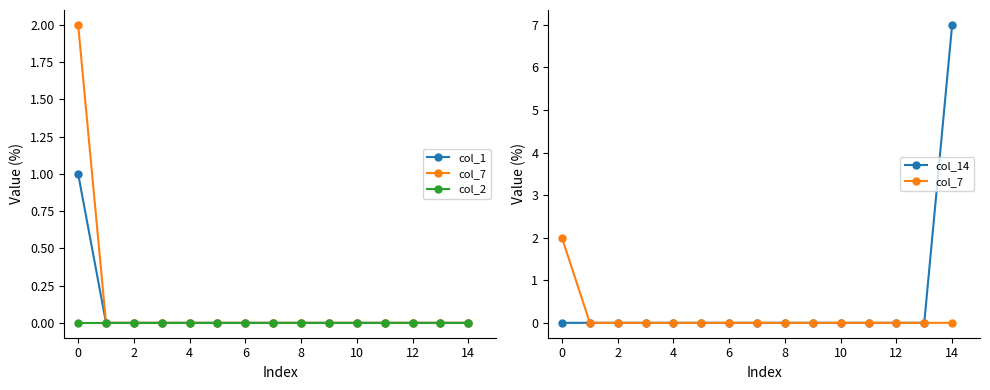

Rank the series by their maximum value, from lowest to highest.

col_2, col_1, col_7, col_14